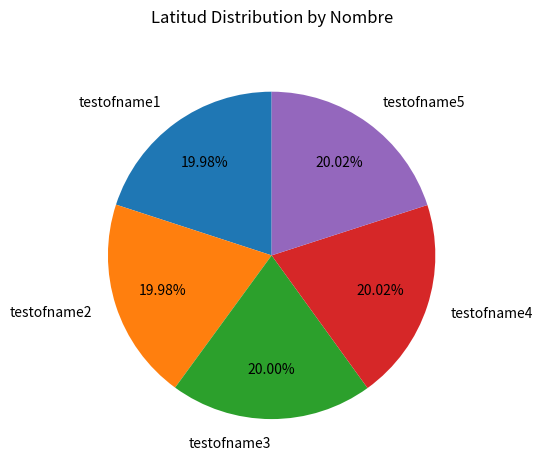

Is the sum of testofname3 and testofname2 greater than half?

No